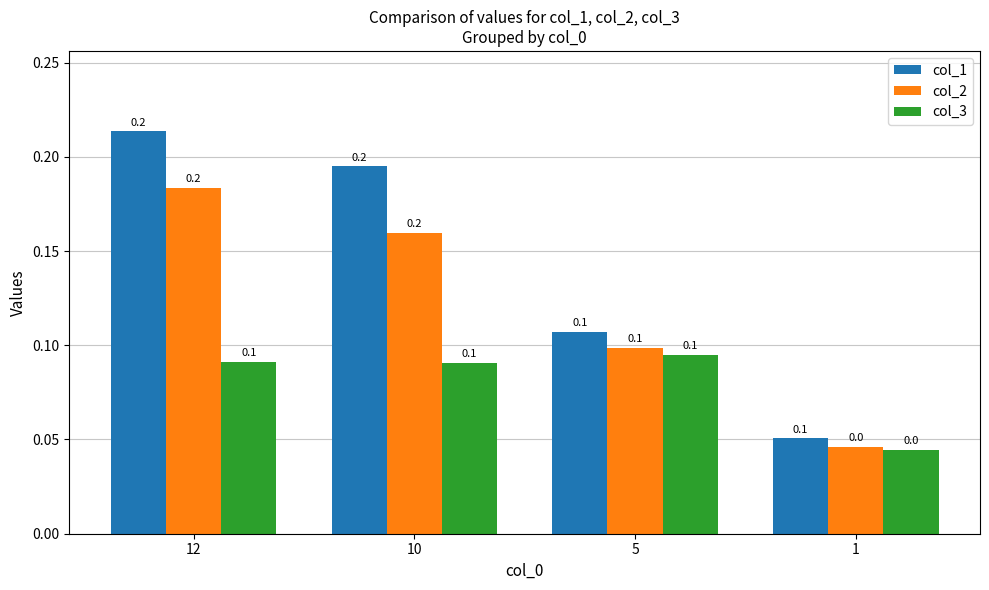

Rank the series by their average value, from lowest to highest.

col_3, col_2, col_1